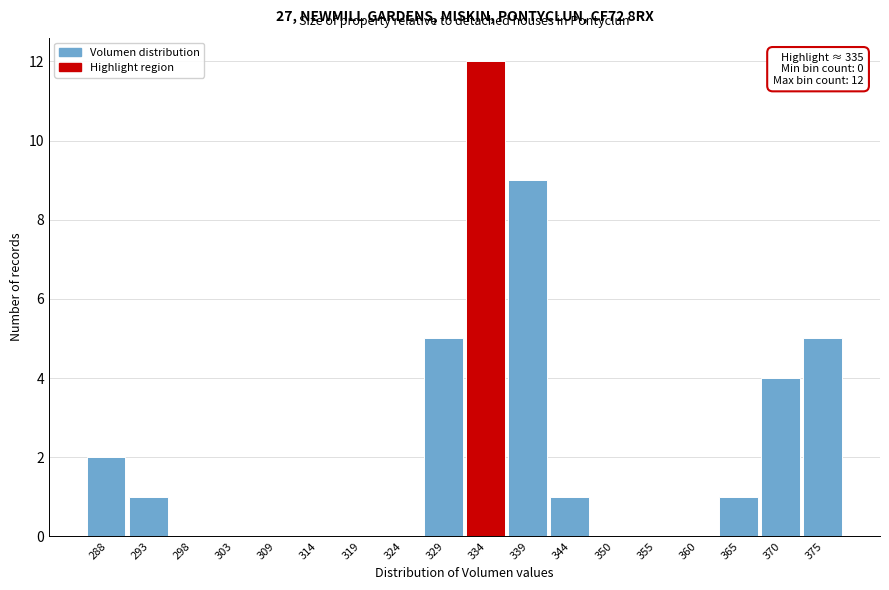

Reading left to right, extract all data points from this chart.

288=2	293=1	298=0	303=0	309=0	314=0	319=0	324=0	329=5	334=12	339=9	344=1	350=0	355=0	360=0	365=1	370=4	375=5